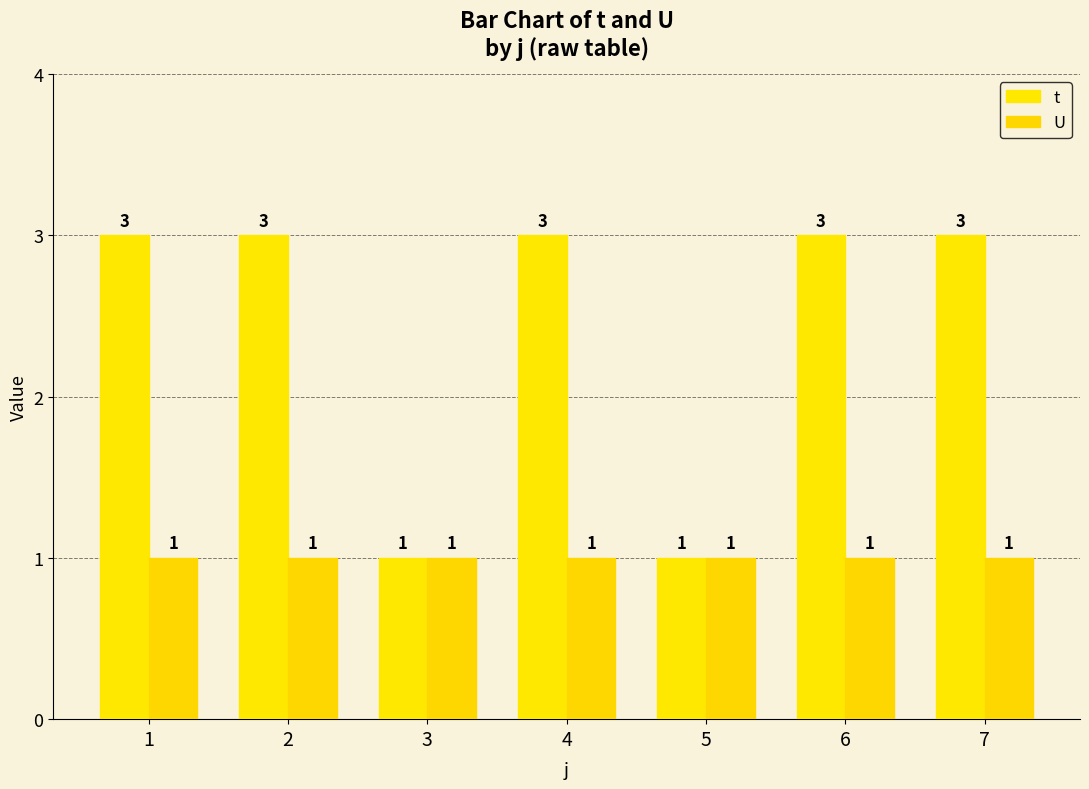

The value of U at 5 is 2. True or false?

False